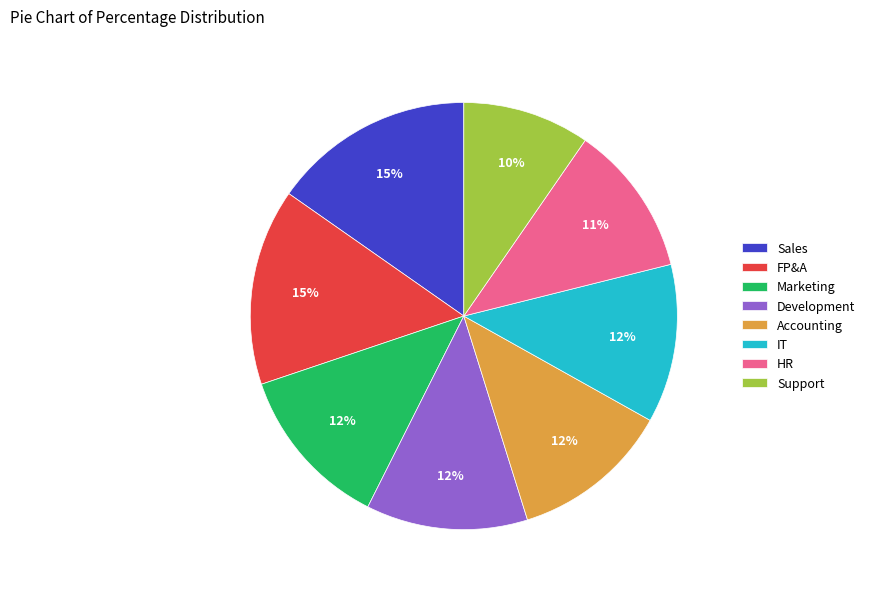

What is the smallest slice in the pie chart?

Support